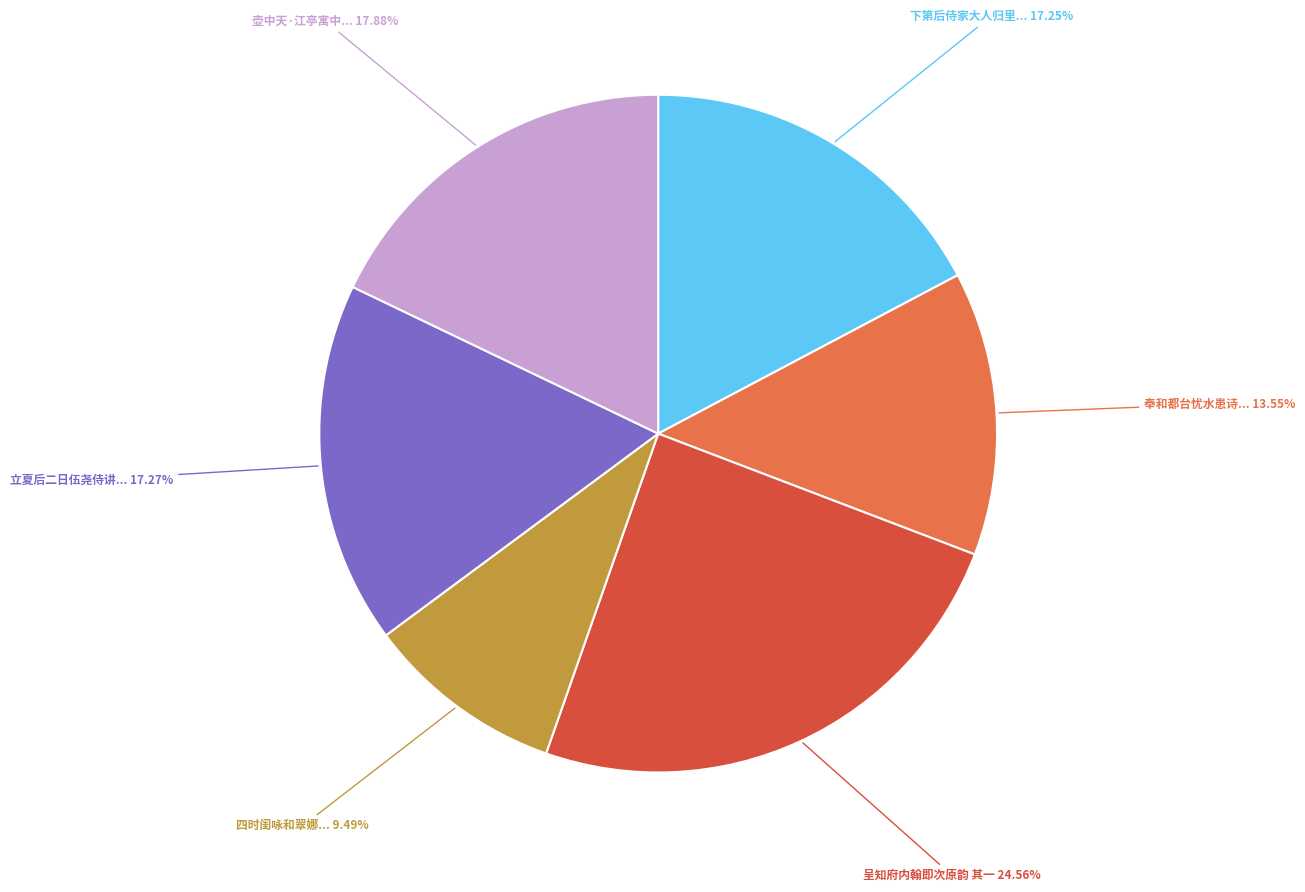

To the nearest percent, what is the difference between the largest and smallest slice percentages?

15%